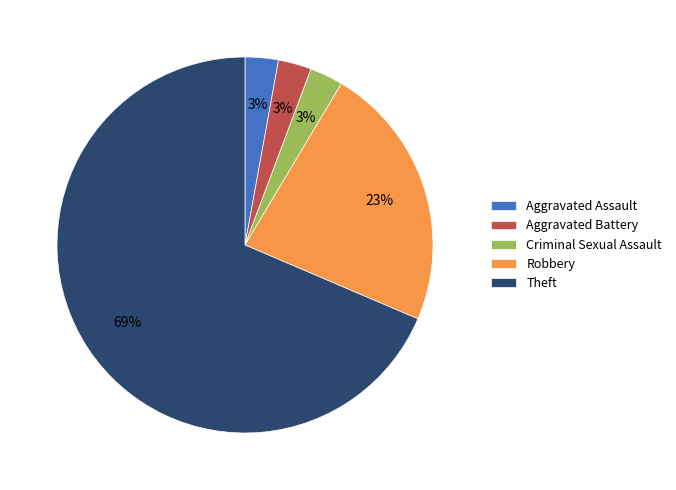

Do Aggravated Battery and Criminal Sexual Assault together represent more than half of the pie?

No